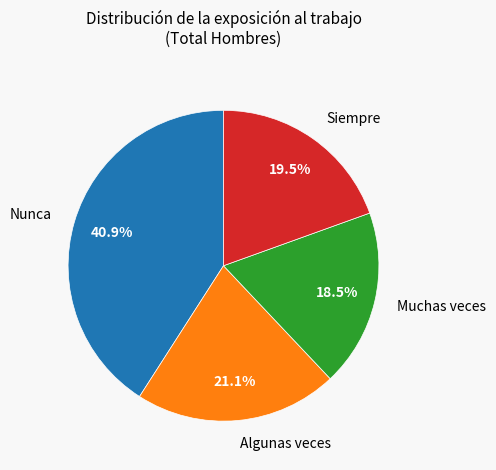

Count the number of slices in the pie.

4